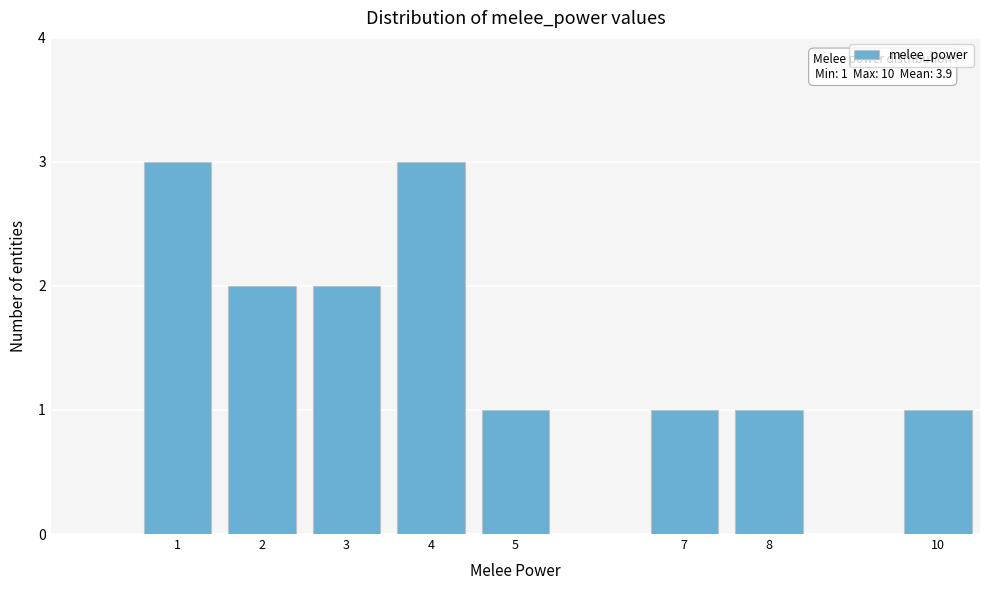

Reading right to left, what are all the values shown in this chart?

10=1	8=1	7=1	5=1	4=3	3=2	2=2	1=3